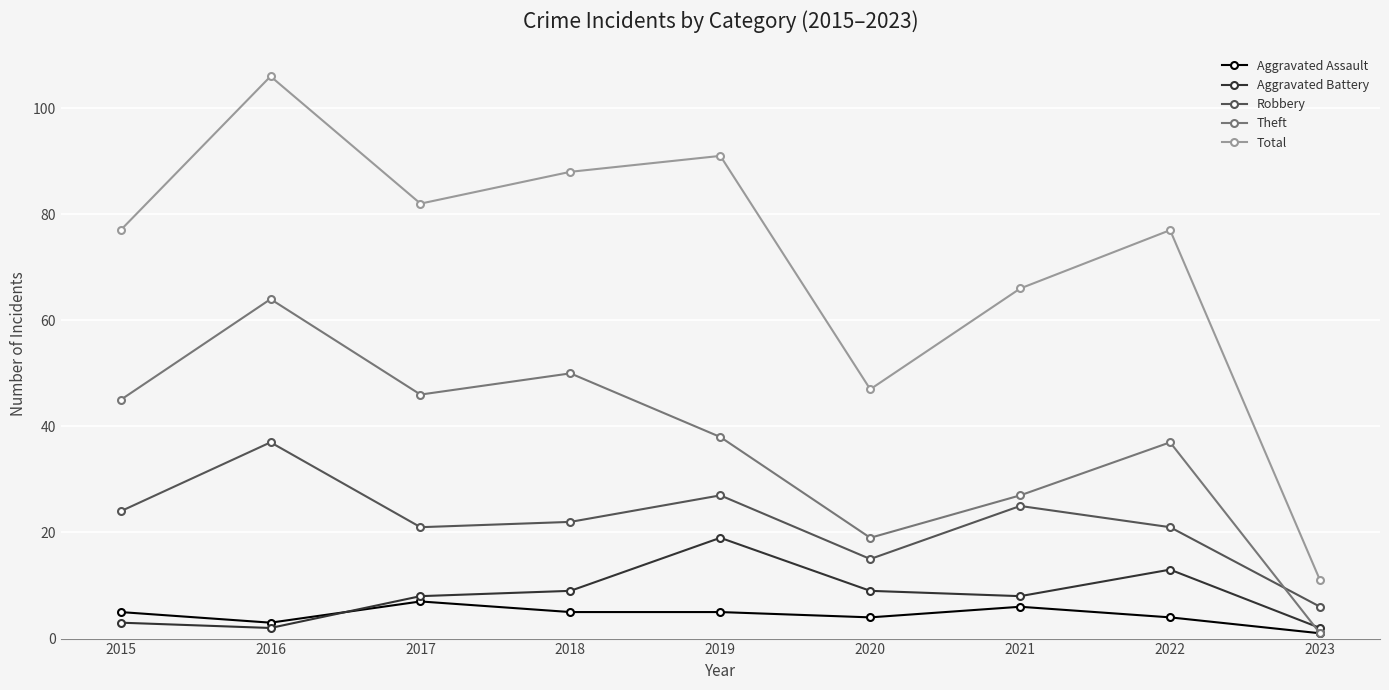

Where do Aggravated Battery and Theft first cross each other?

2022 and 2023